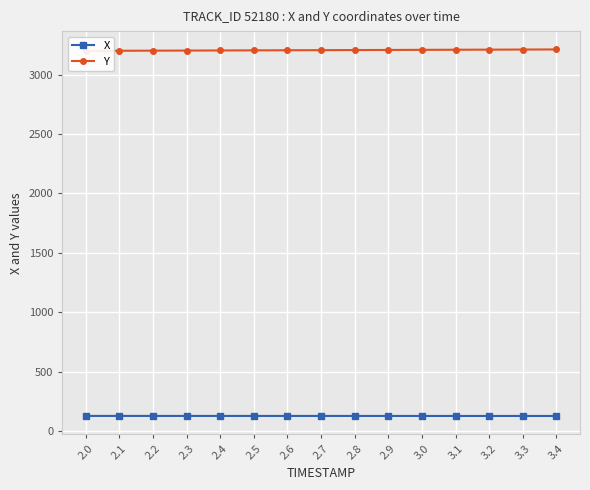

Which series has the widest spread of values?

Y